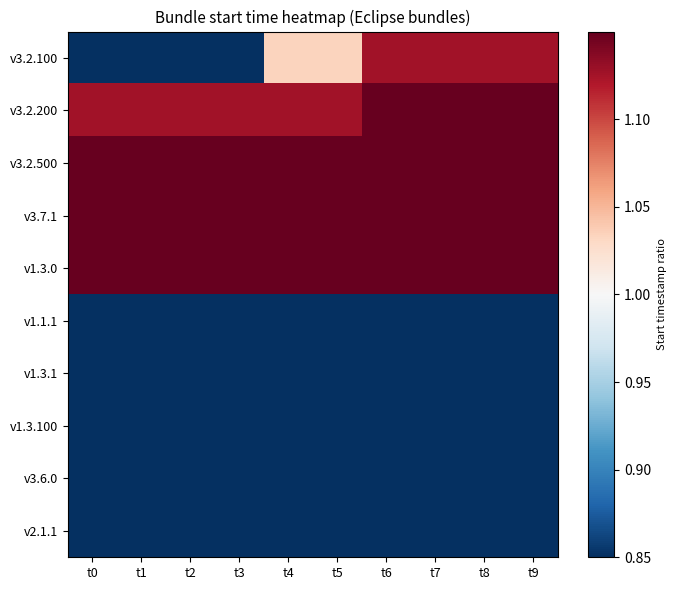

Which has a higher value, t5 or t3?

t5